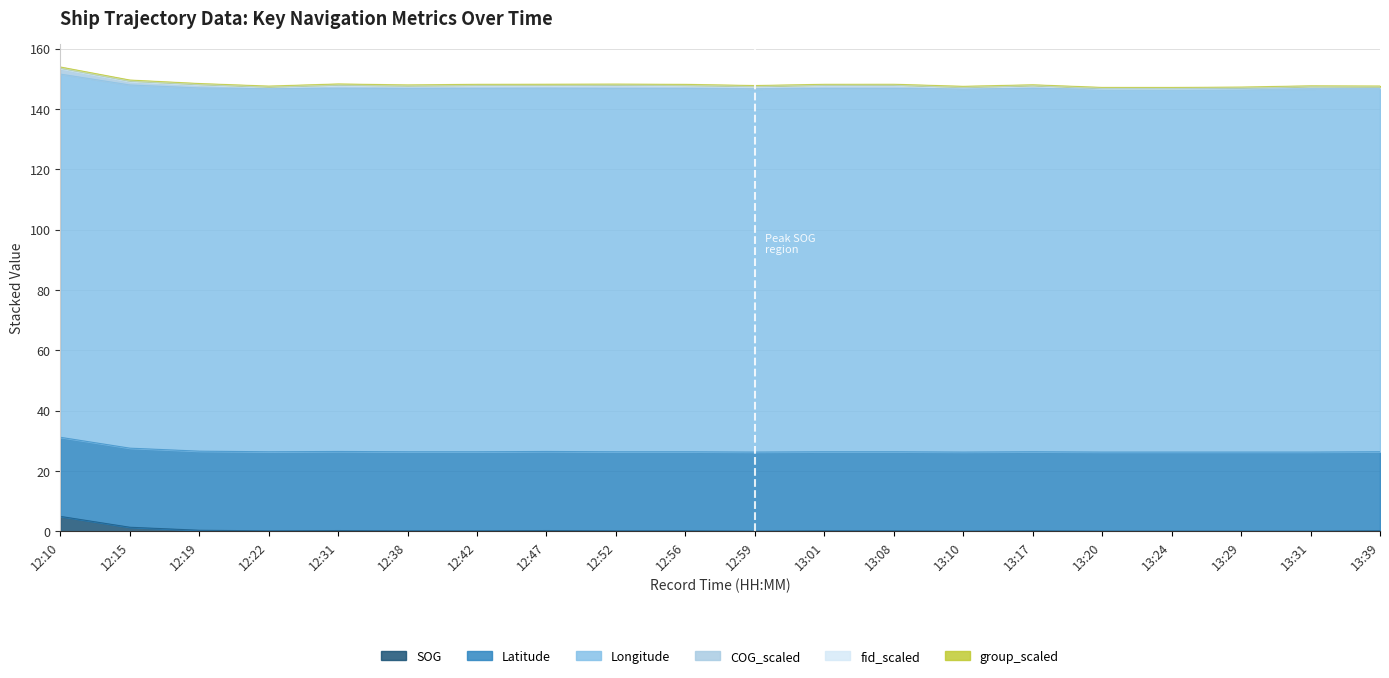

True or false: Longitude has a value of 72.2 at 12:47.

False